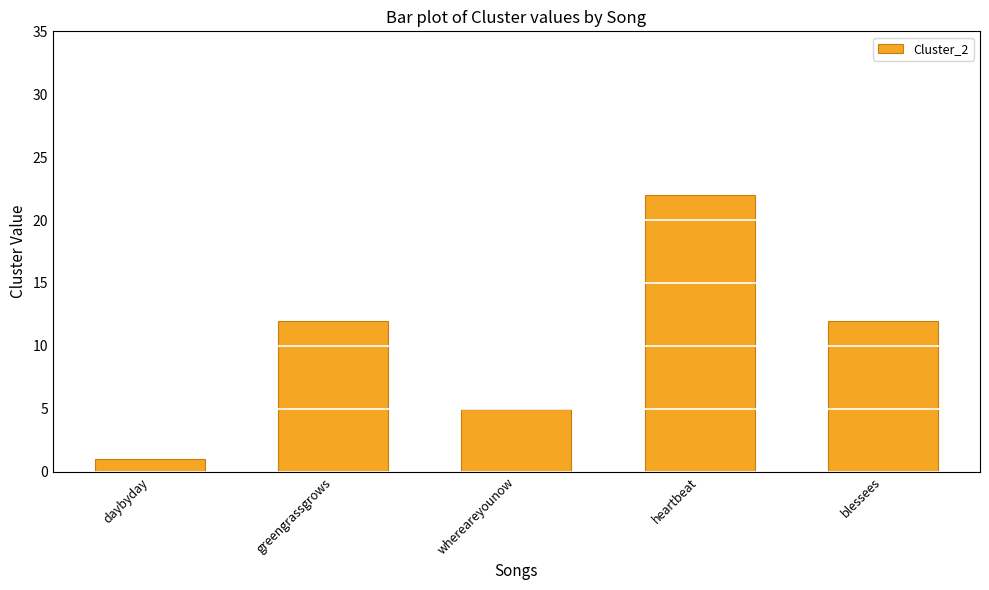

Does the chart contain stacked bars?

No